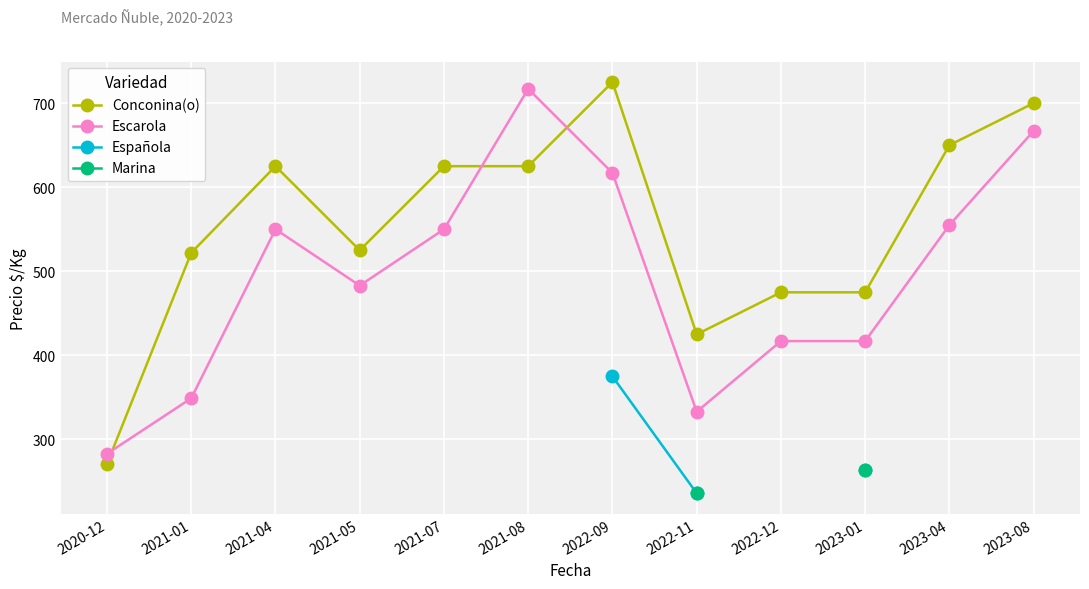

True or false: Escarola has a value of 588 at 2022-11.

False